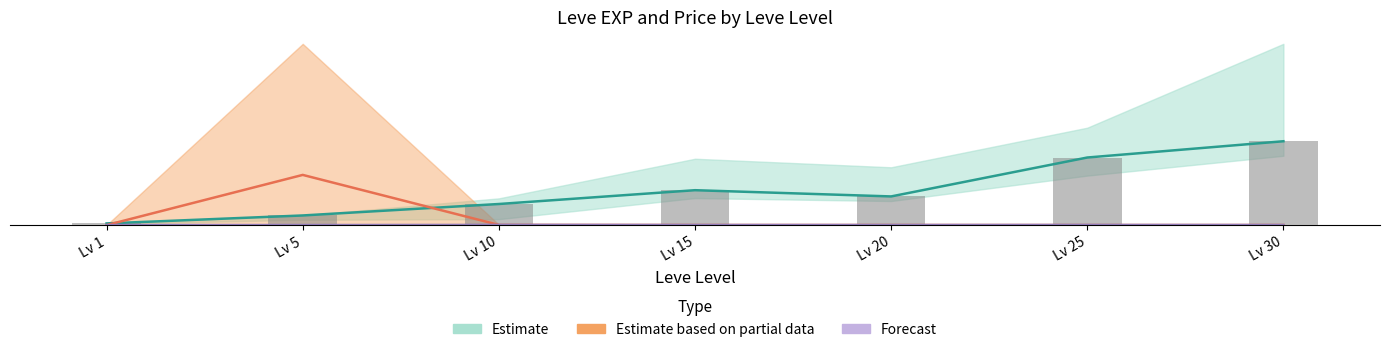

List the labels in order of value, largest first.

Lv 30, Lv 25, Lv 15, Lv 20, Lv 10, Lv 5, Lv 1